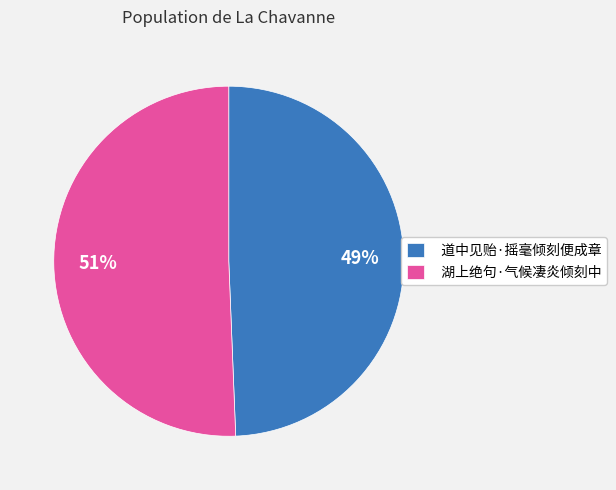

True or false: 道中见贻·摇毫倾刻便成章 accounts for 58% of the total.

False